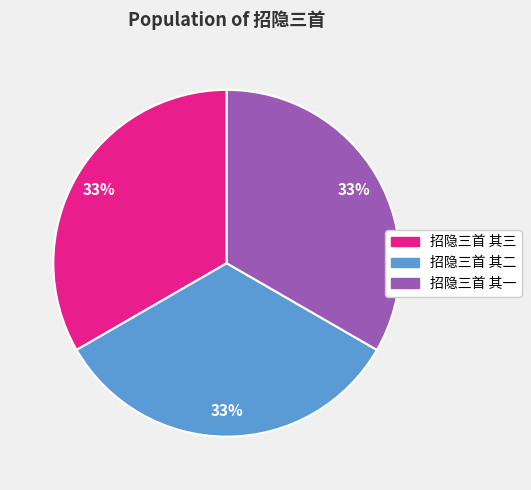

Is it true that 招隐三首 其一 is 33% of the pie?

True